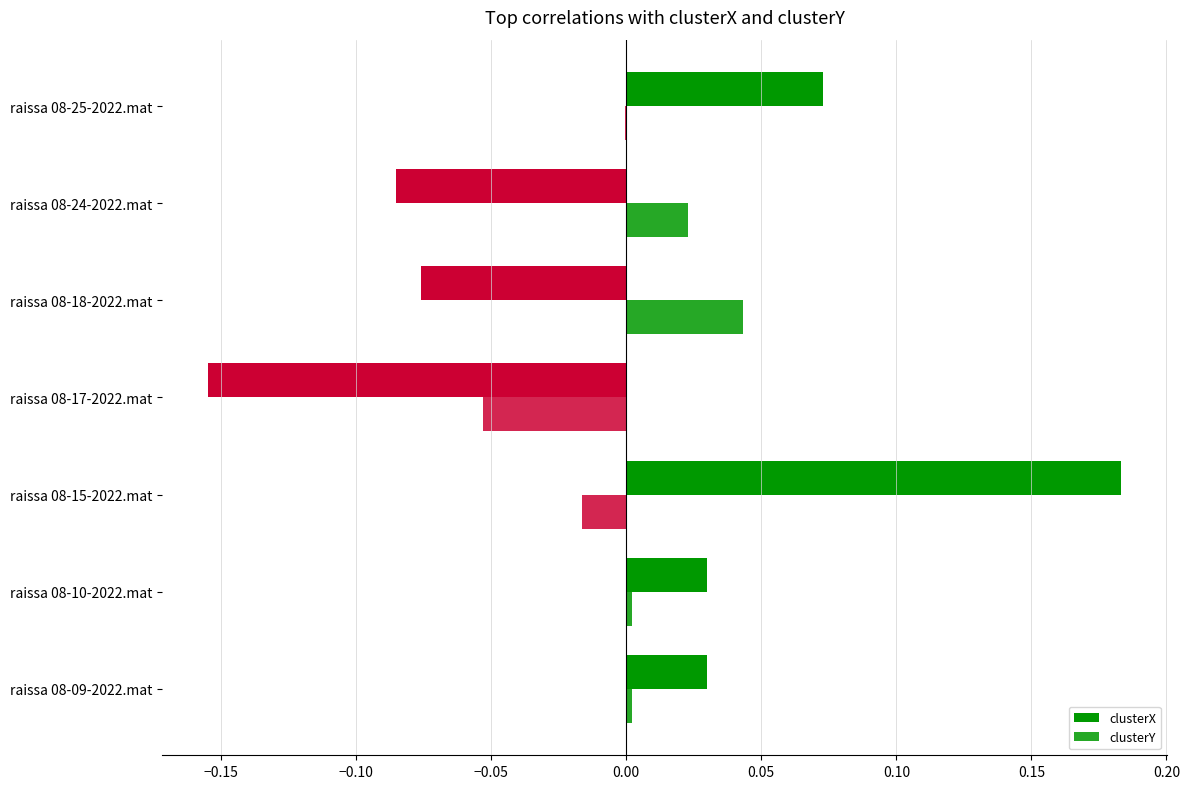

How many data points does each series have?

7